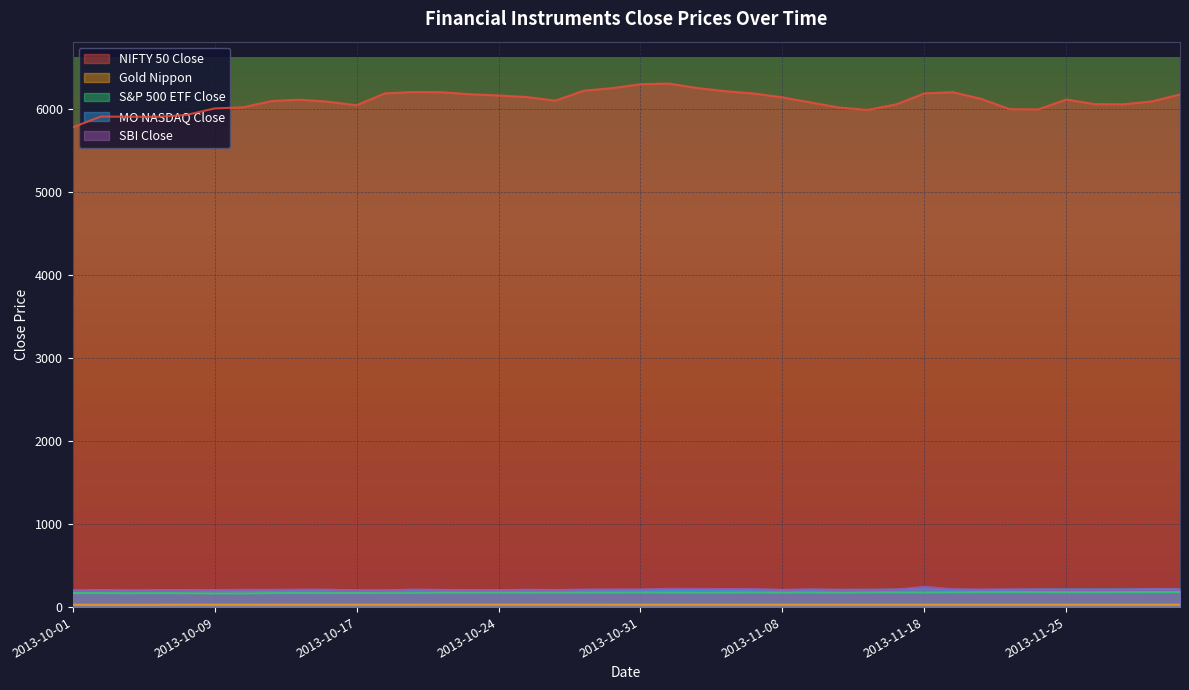

What is the label of the 31st point from the right?

2013-10-15